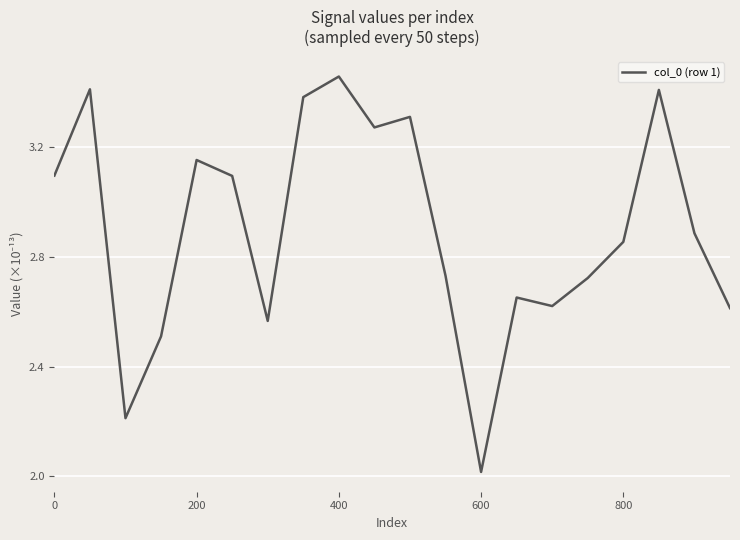

How many series are shown in this chart?

1